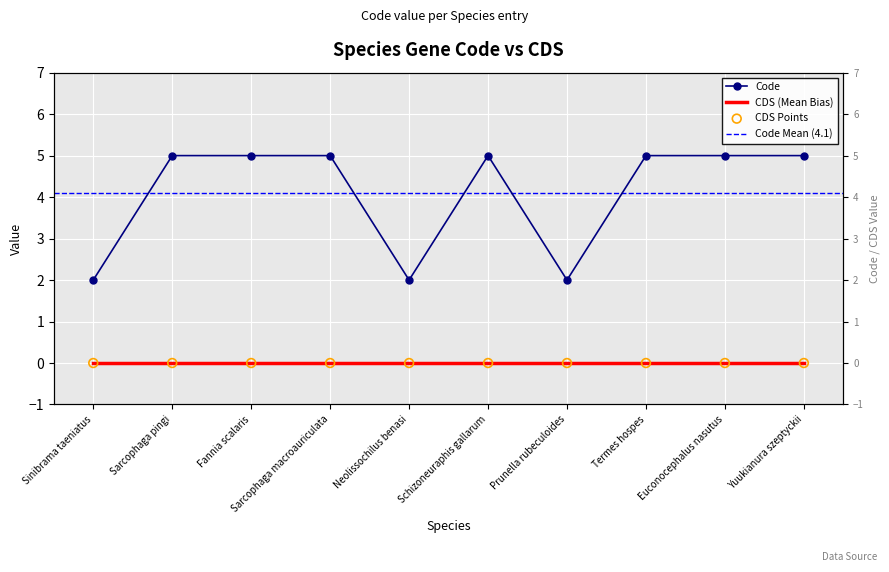

Between Yuukianura szeptyckii and Euconocephalus nasutus, which is larger?

Yuukianura szeptyckii